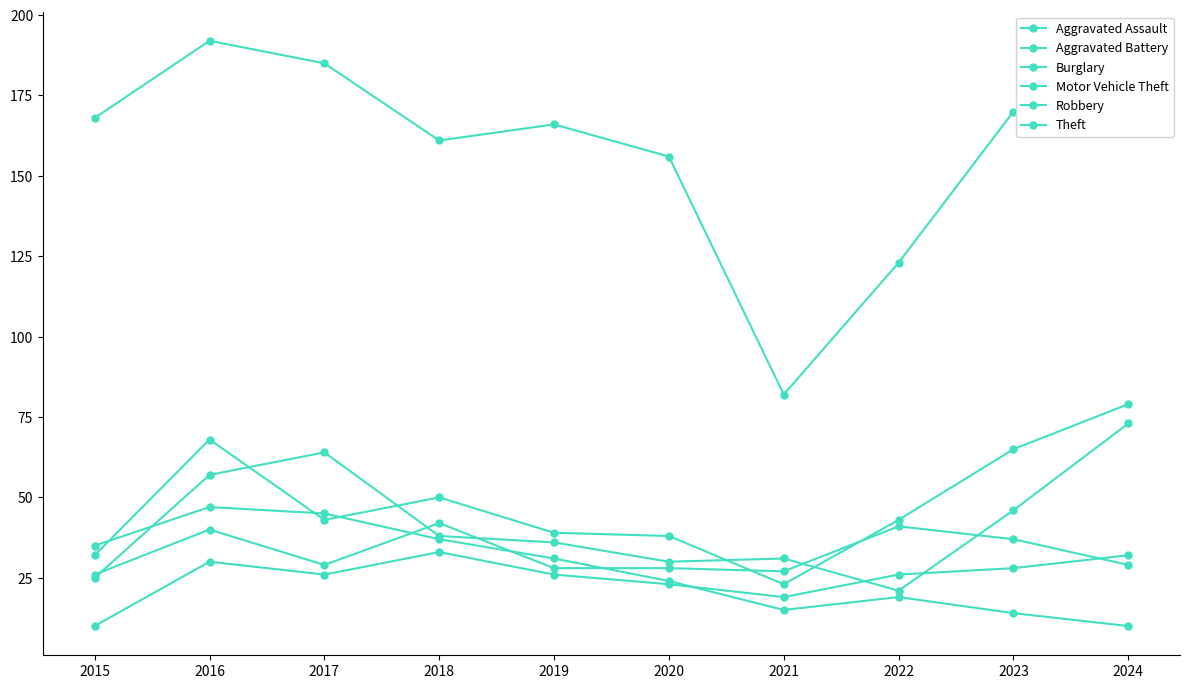

How many values in the Burglary series are below 31?

5